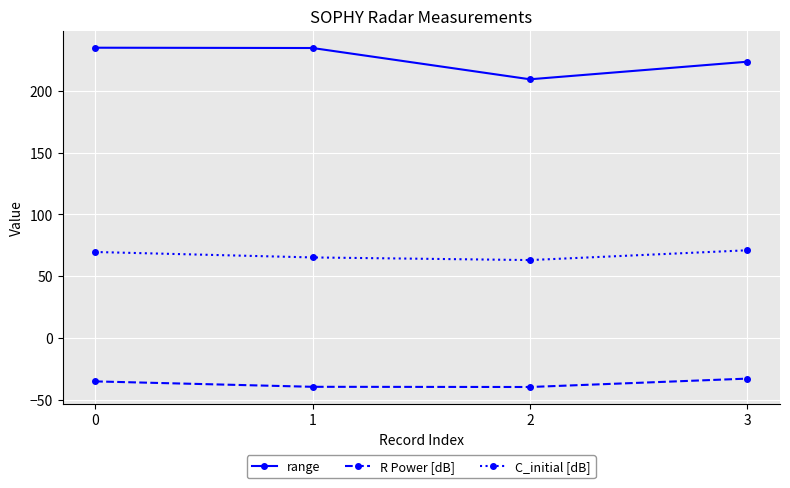

What is the total value across all series at 3?

261.8